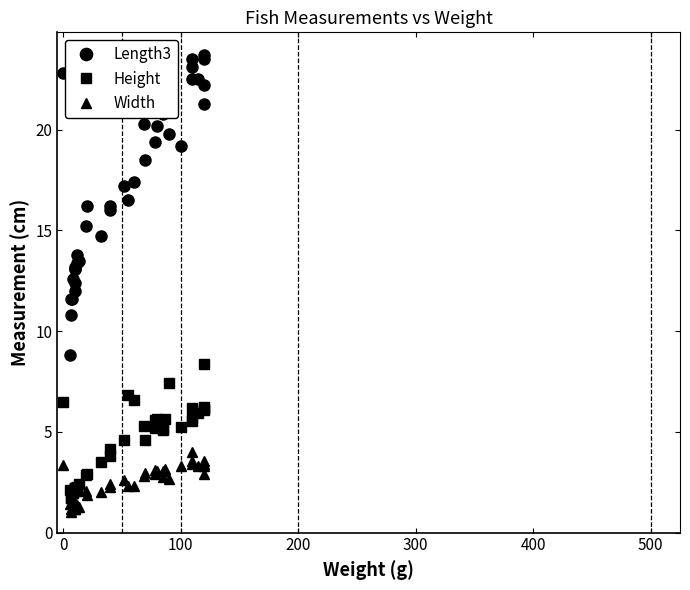

How many data points in Width are above 2?

25